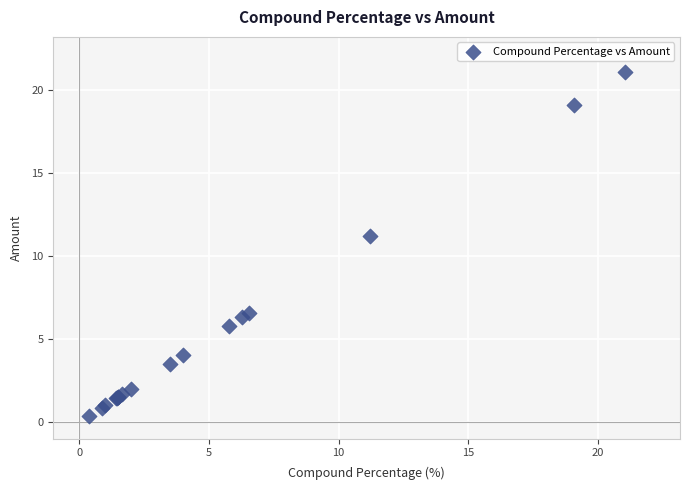

What Y value in the scatter plot is closest to 10?

11.2